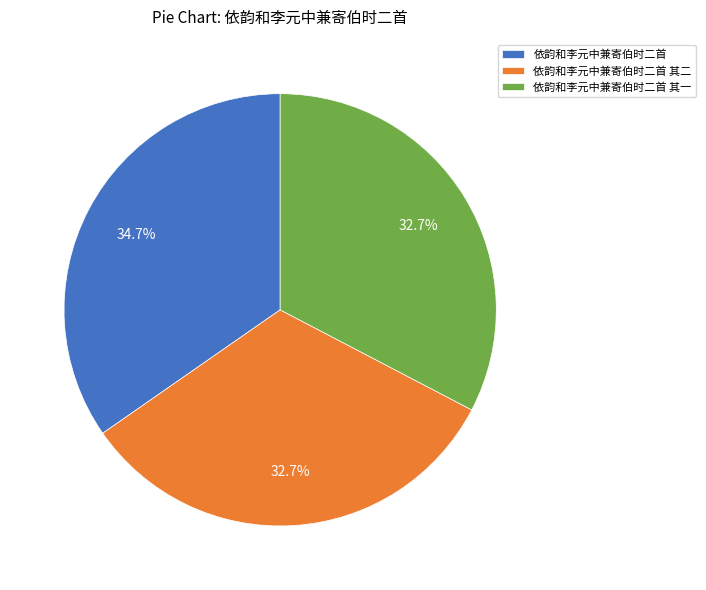

Is there a majority slice in this chart?

No